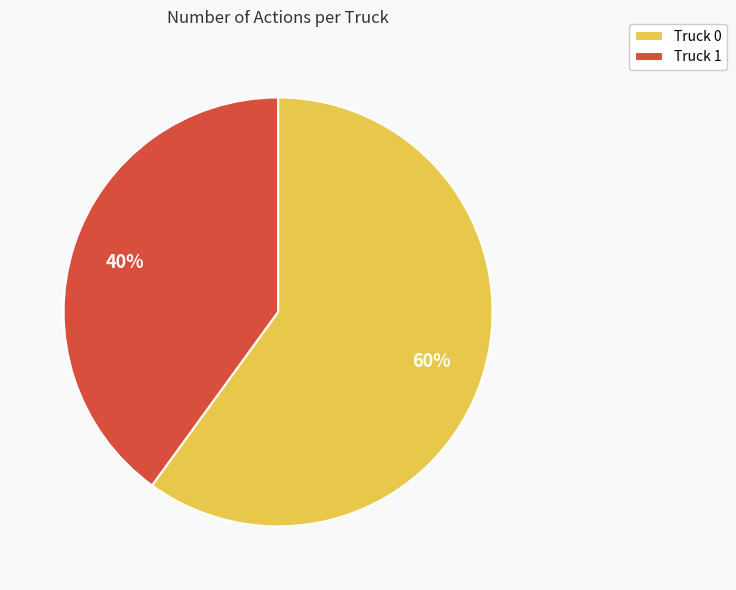

To the nearest percent, what is the average slice percentage?

50%